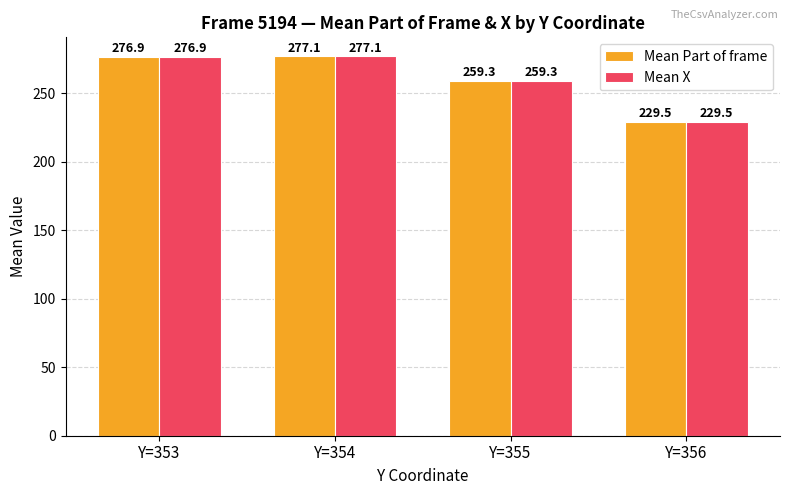

What is the total value across all series at Y=353?

553.8